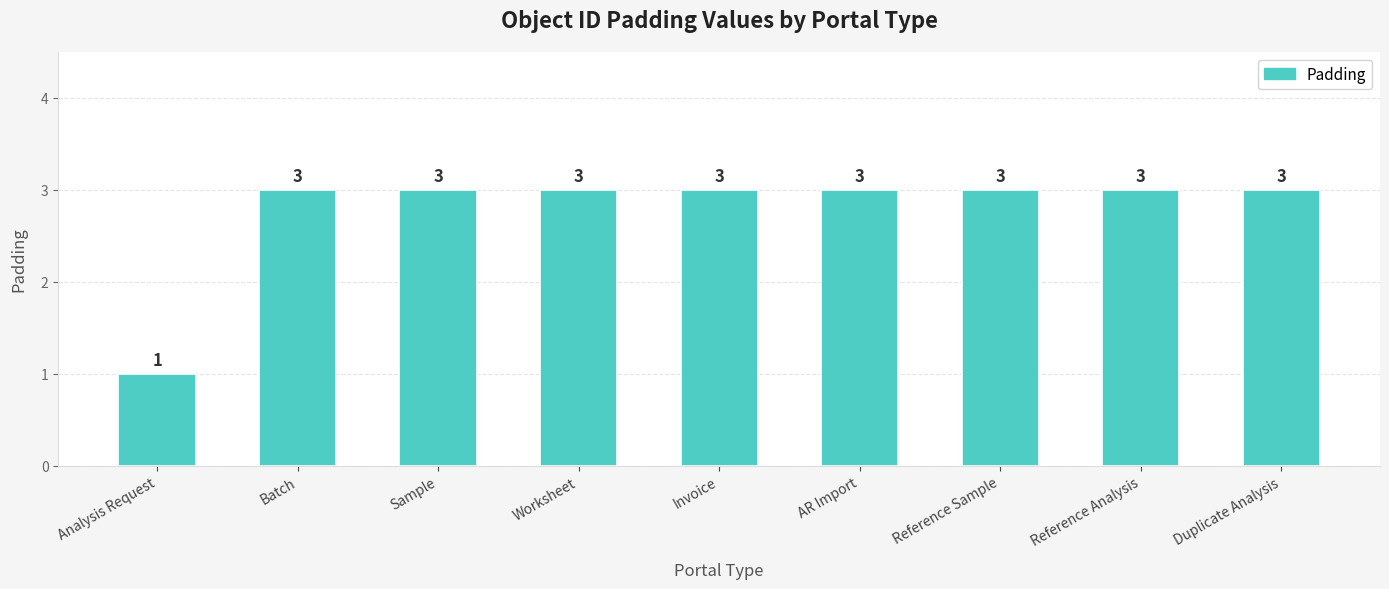

Reading left to right, what are all the values shown in this chart?

1	3	3	3	3	3	3	3	3